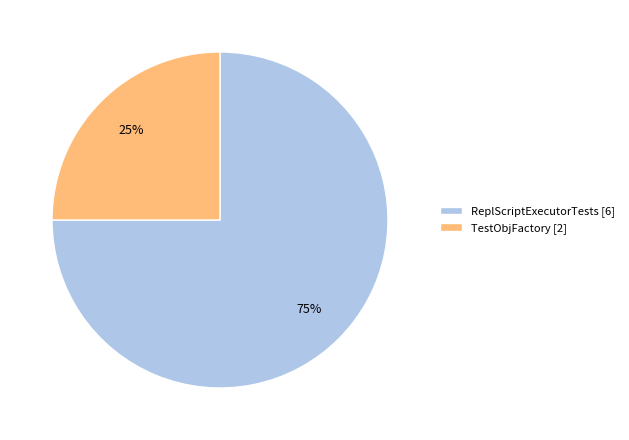

How many segments does this pie chart have?

2